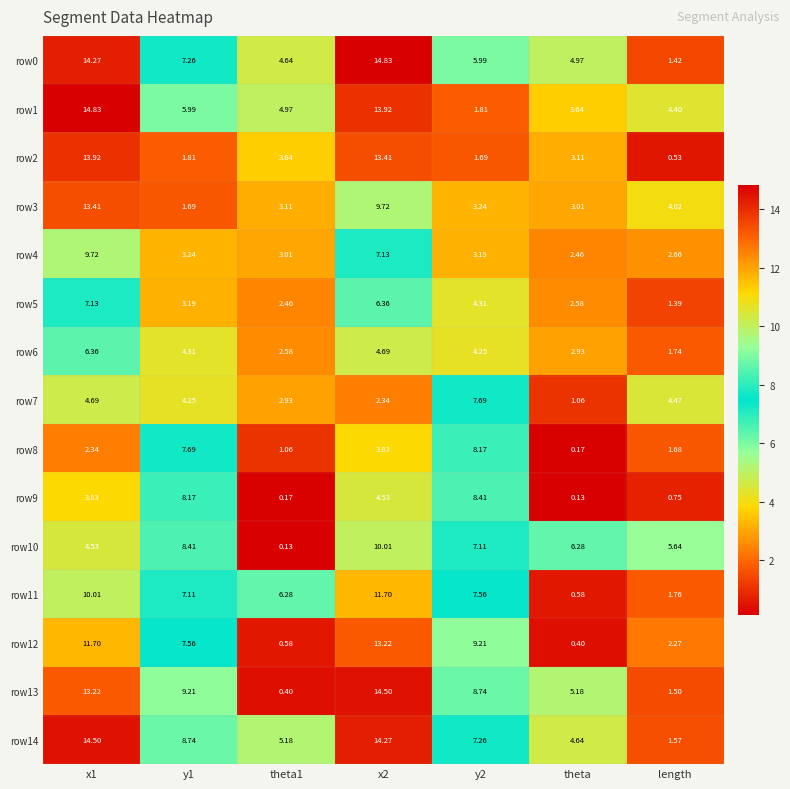

Is the value of row0 at theta greater than the value of row7 at y2?

No